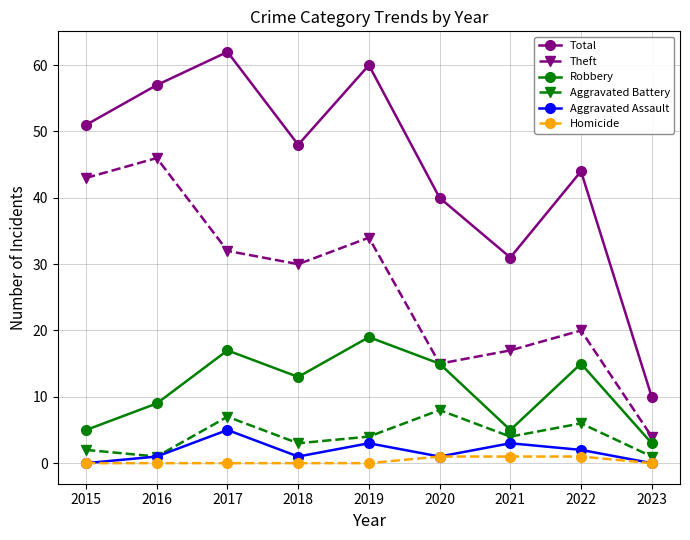

Reading right to left, what are all the values shown in this chart?

Total: 10	44	31	40	60	48	62	57	51
Theft: 4	20	17	15	34	30	32	46	43
Robbery: 3	15	5	15	19	13	17	9	5
Aggravated Battery: 1	6	4	8	4	3	7	1	2
Aggravated Assault: 0	2	3	1	3	1	5	1	0
Homicide: 0	1	1	1	0	0	0	0	0